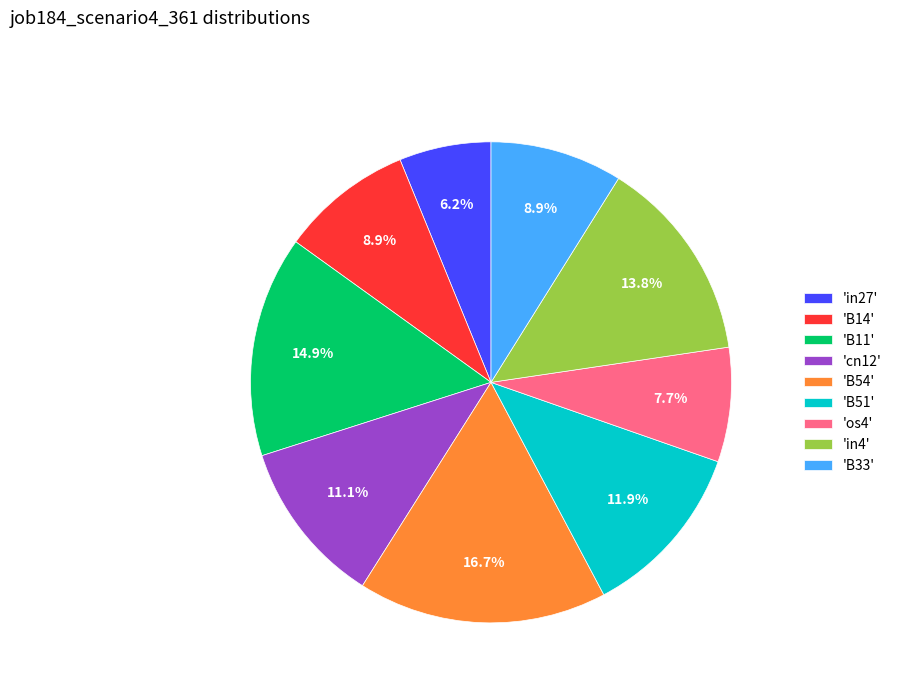

Which slice is the largest?

'B54'